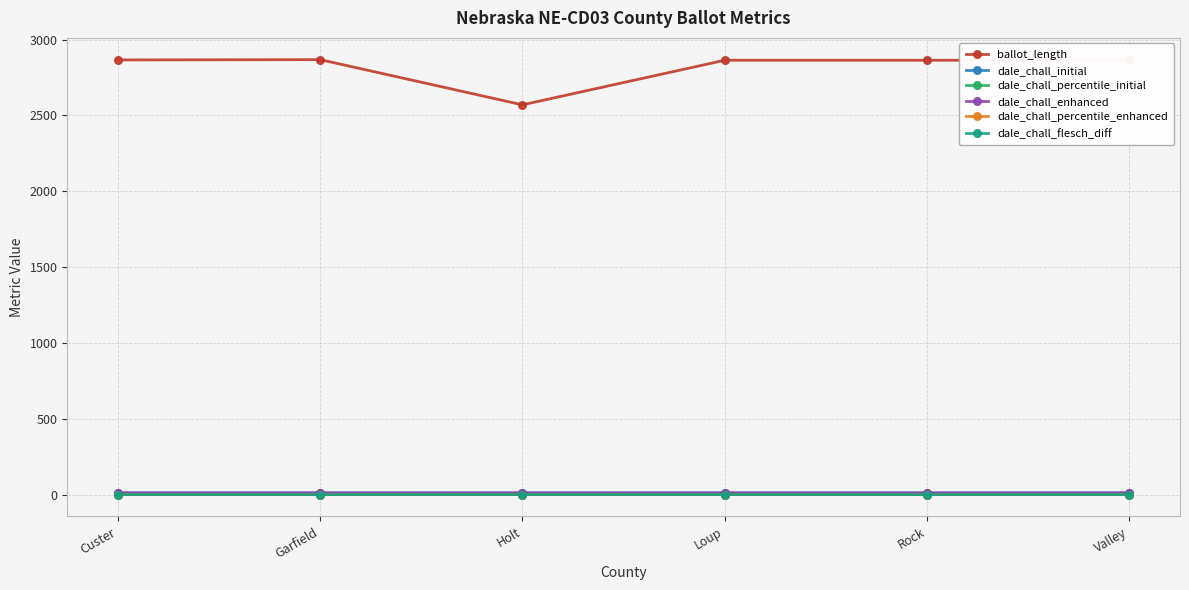

What are all the series names shown in the legend?

ballot_length, dale_chall_initial, dale_chall_percentile_initial, dale_chall_enhanced, dale_chall_percentile_enhanced, dale_chall_flesch_diff